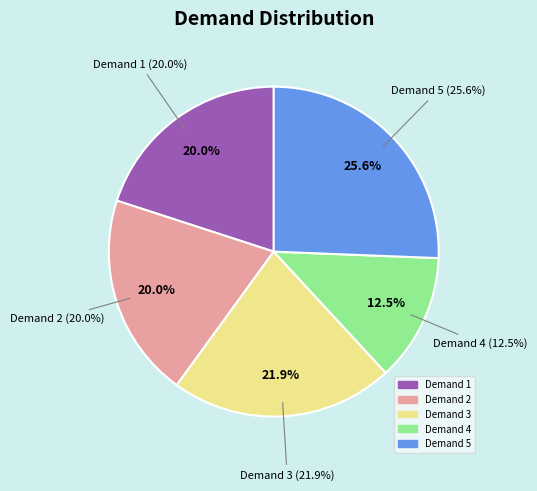

Does 1 account for over 50% of the chart?

No